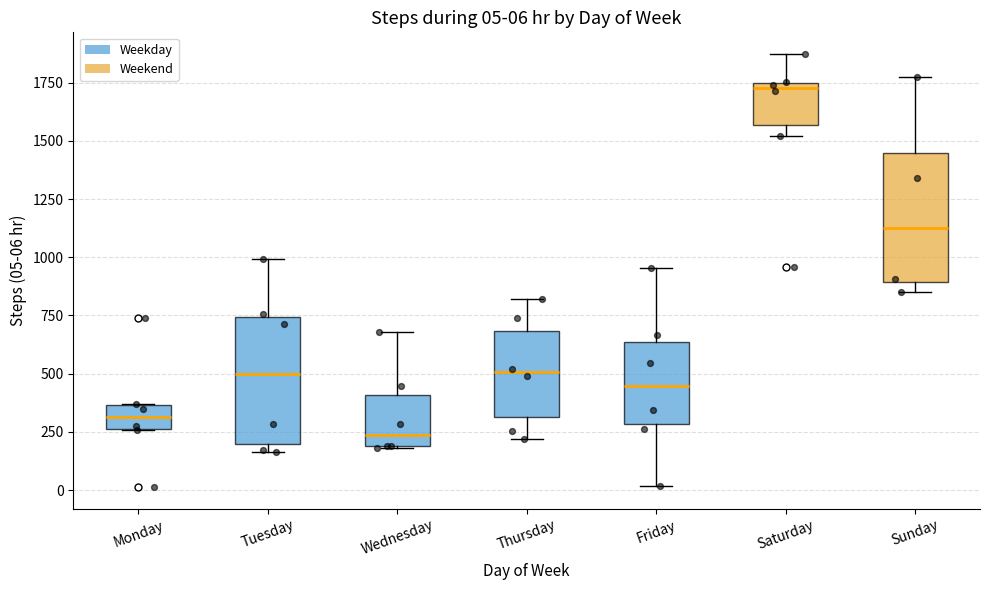

Which box has the lowest median line?

Wednesday